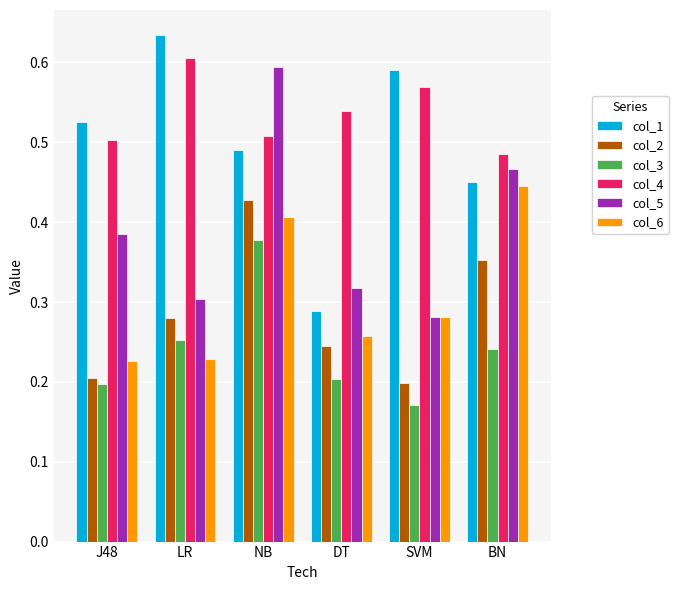

Is the value of col_2 at SVM greater than the value of col_4 at NB?

No